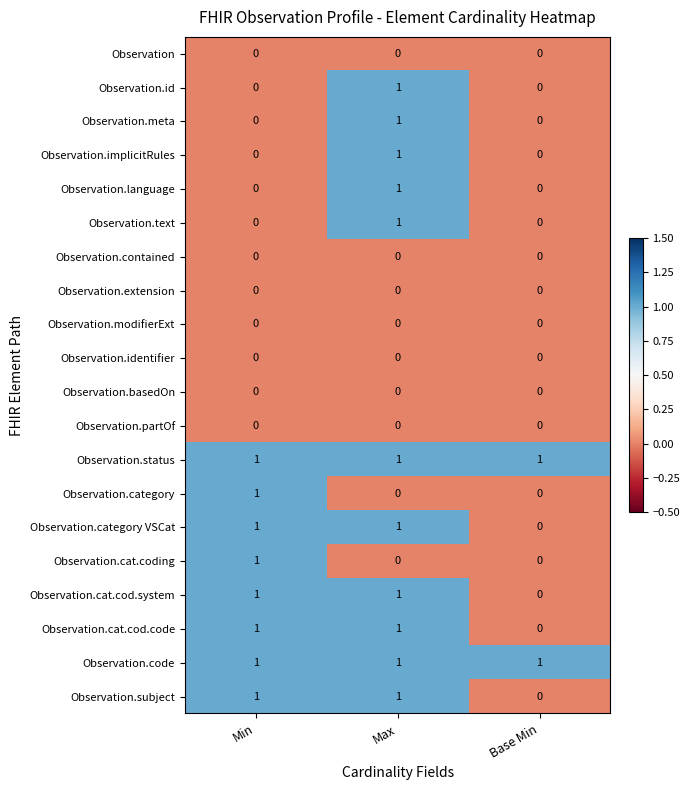

True or false: Observation.category has a value of 2 at Min.

False